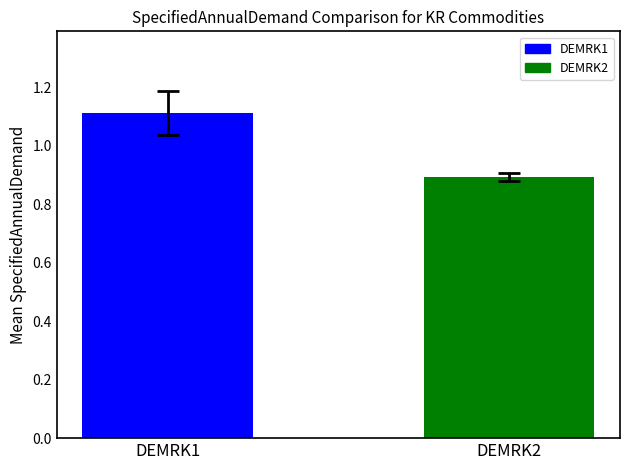

List the labels in order of value, smallest first.

DEMRK2, DEMRK1